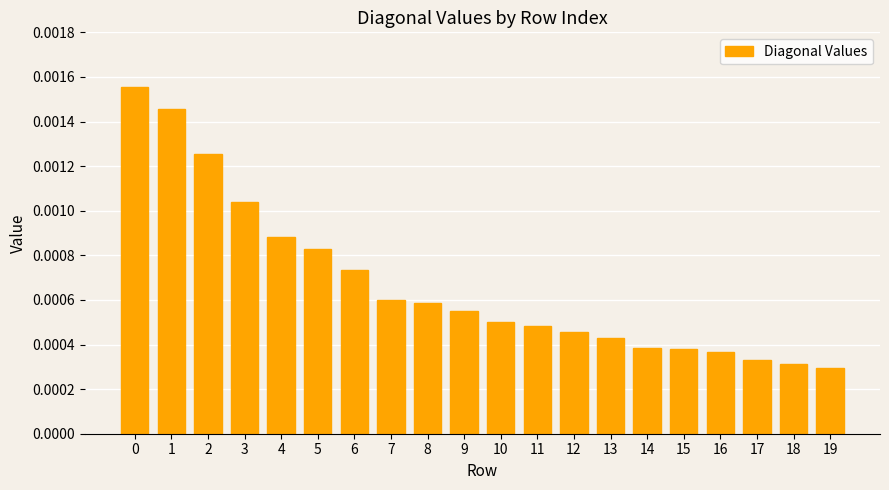

Which has a higher value, 8 or 17?

8